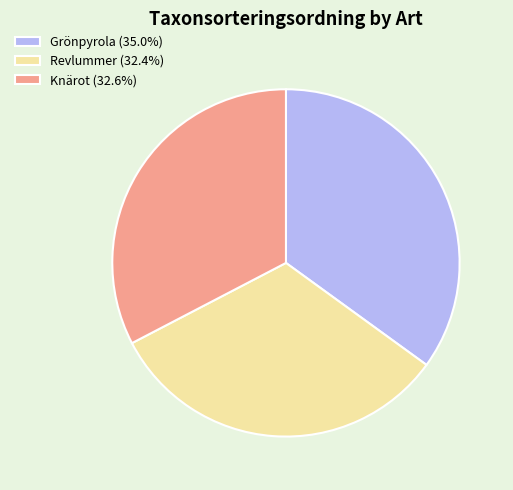

Approximately how many times larger is the value at Grönpyrola (35.0%) compared to Revlummer (32.4%)?

1.1